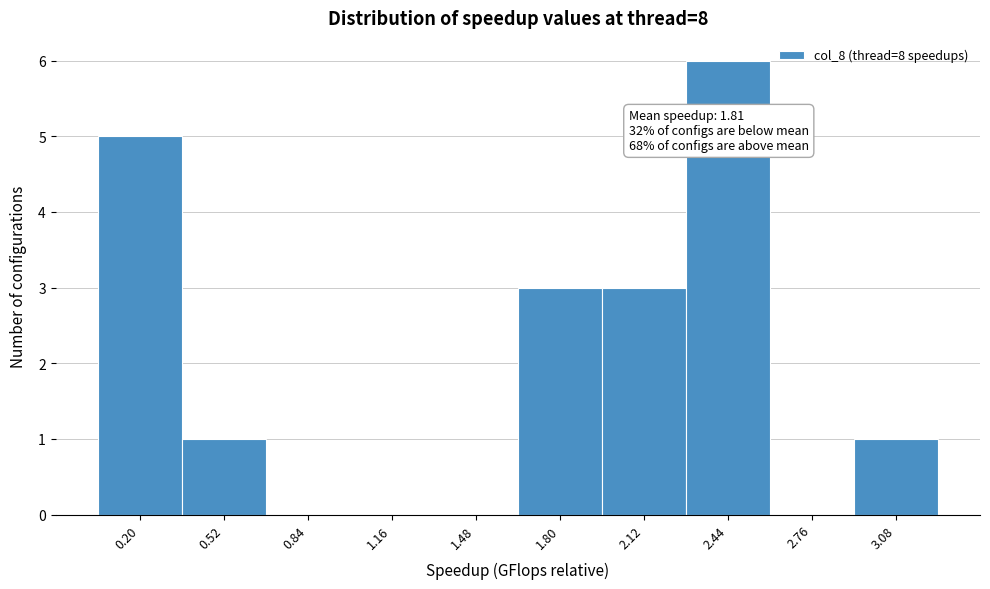

Reading right to left, transcribe all the data shown in this chart.

3.08=1	2.76=0	2.44=6	2.12=3	1.80=3	1.48=0	1.16=0	0.84=0	0.52=1	0.20=5